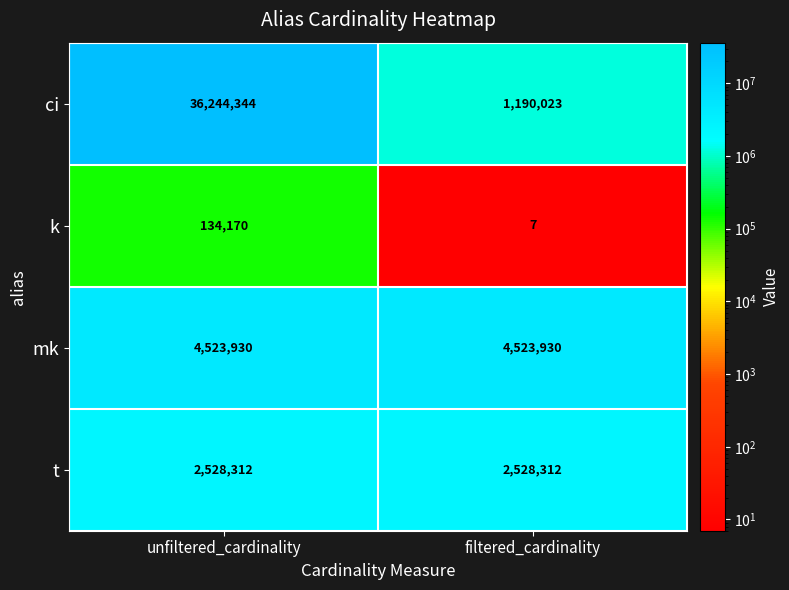

Rank the series by their maximum value, from highest to lowest.

ci, mk, t, k